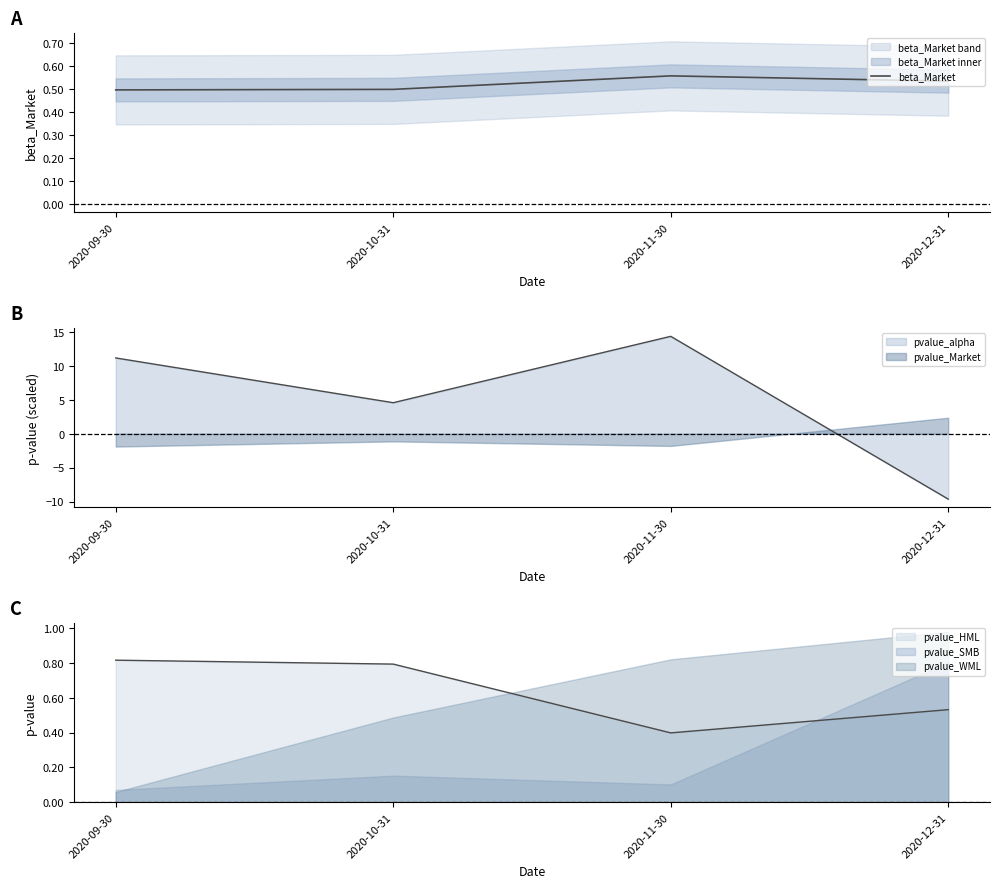

The chart shows a value of 0.6 at 2020-11-30. True or false?

True